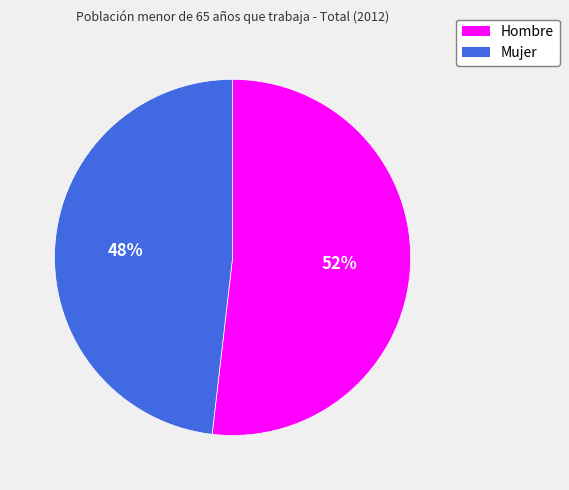

To the nearest percent, what is the average slice percentage?

50%